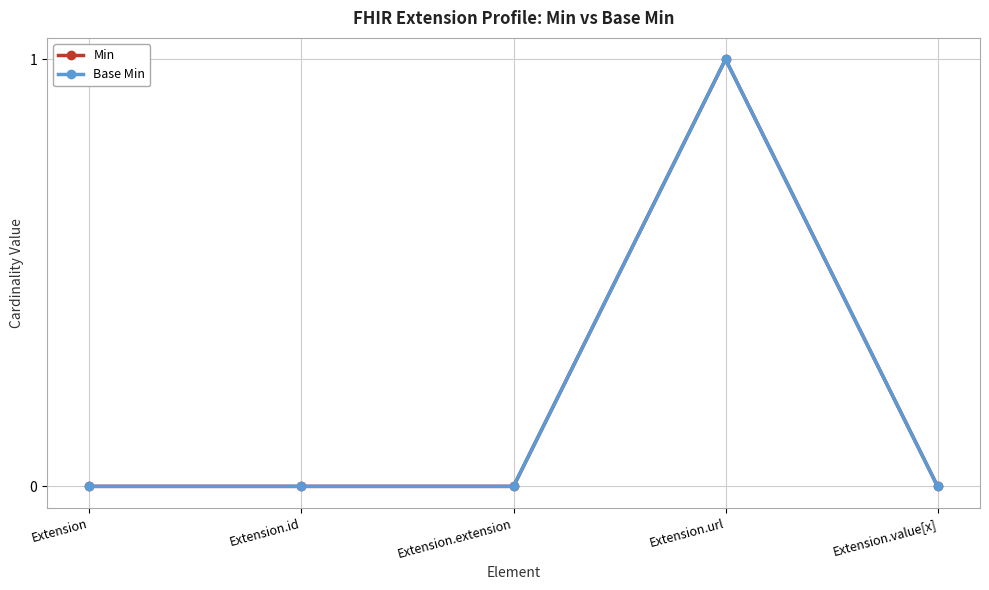

What is the label of the 3rd point from the left?

Extension.extension